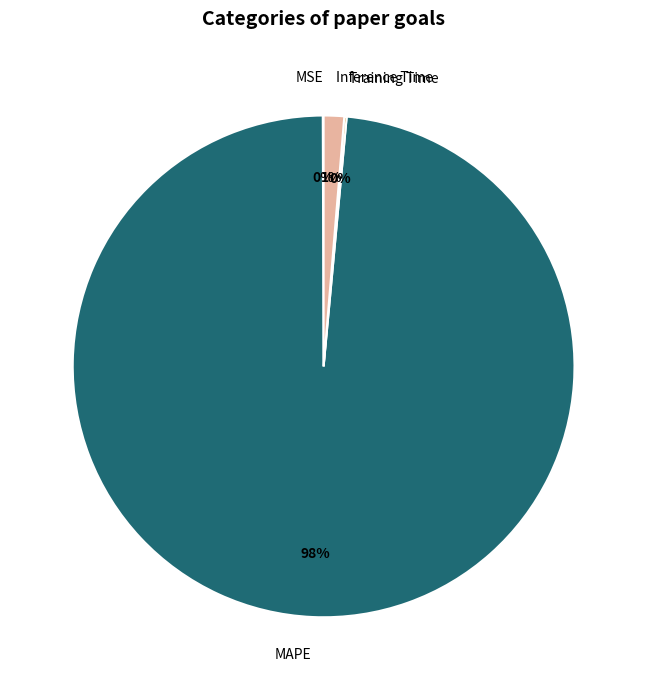

Combined, do MAPE and Inference Time account for over 50%?

Yes